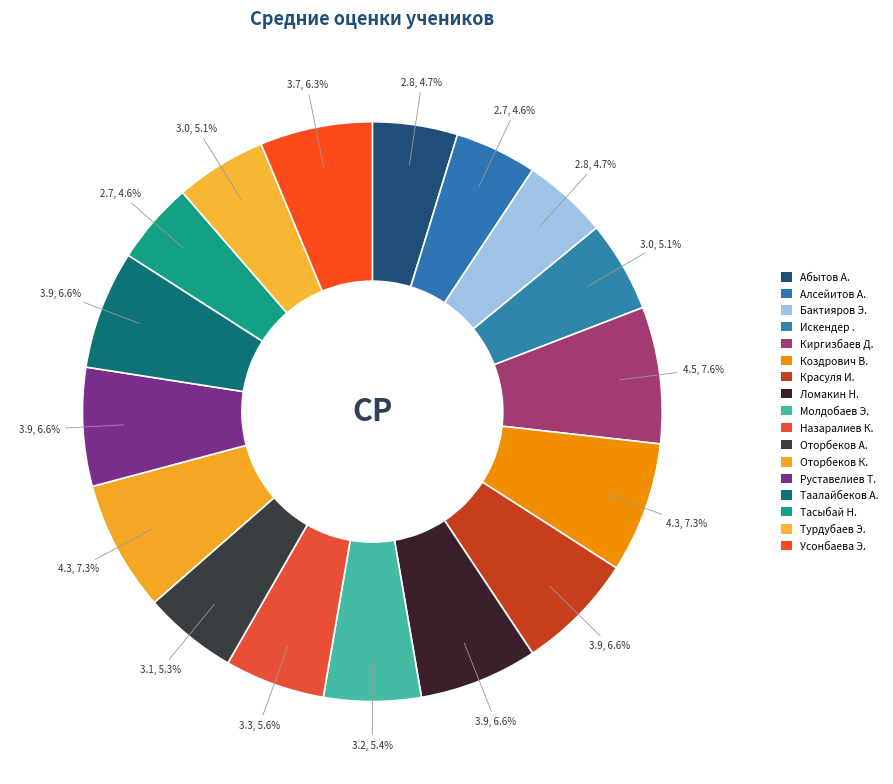

Is there a majority slice in this chart?

No